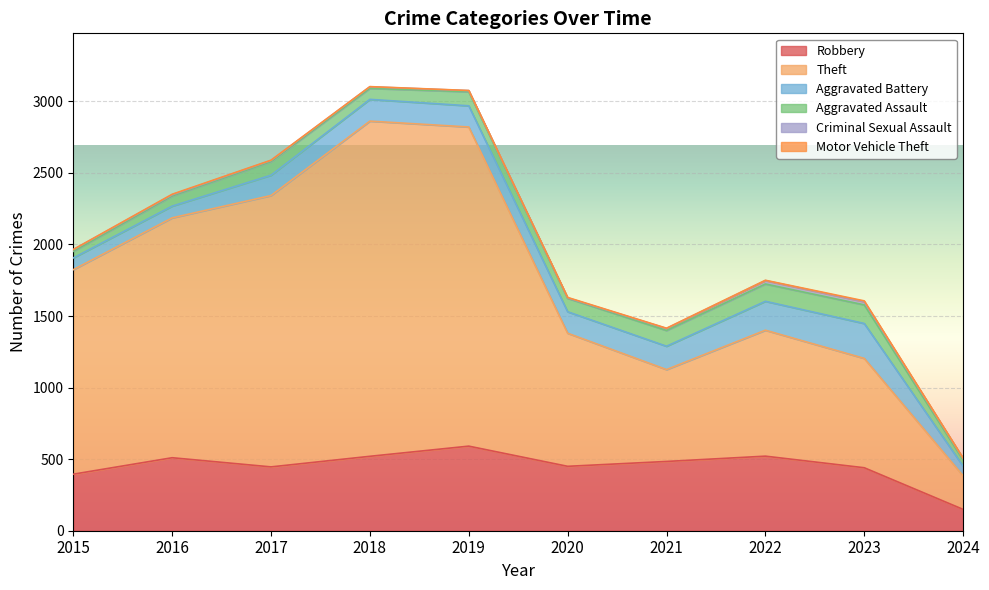

What is the sum of the Aggravated Assault values at 2017 and 2023?

225